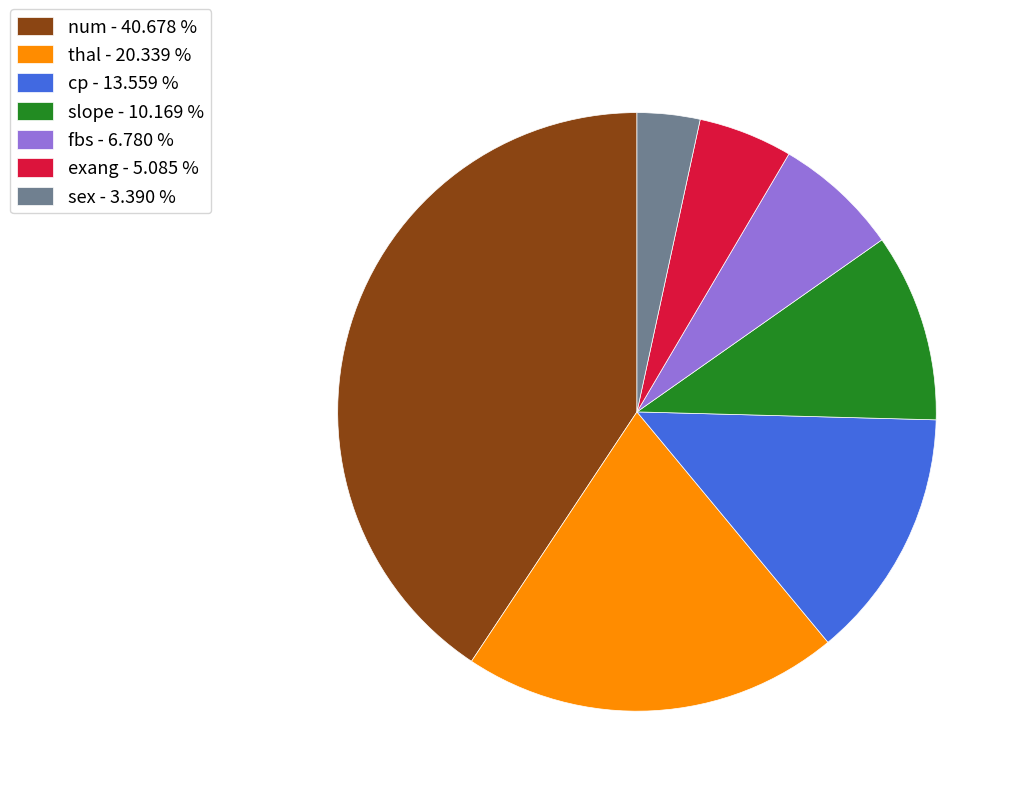

Count the number of slices in the pie.

7